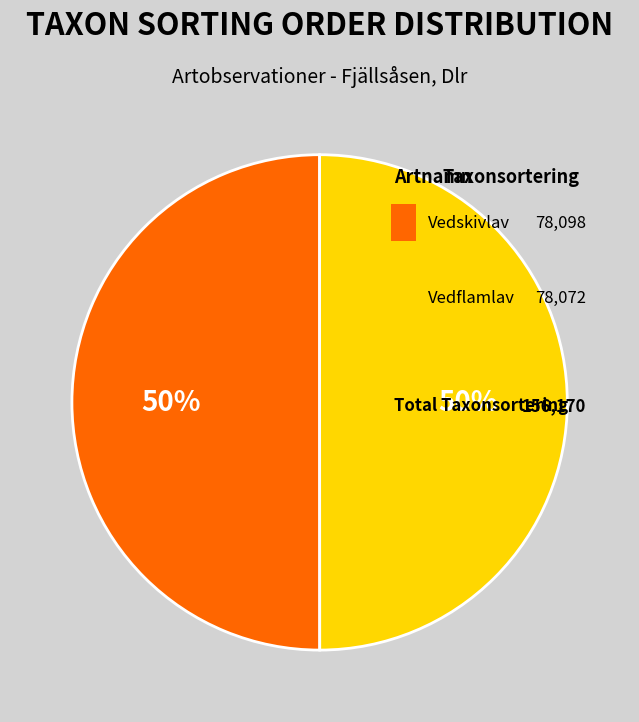

What is the change in value from 103659917 to 103659918?

-26